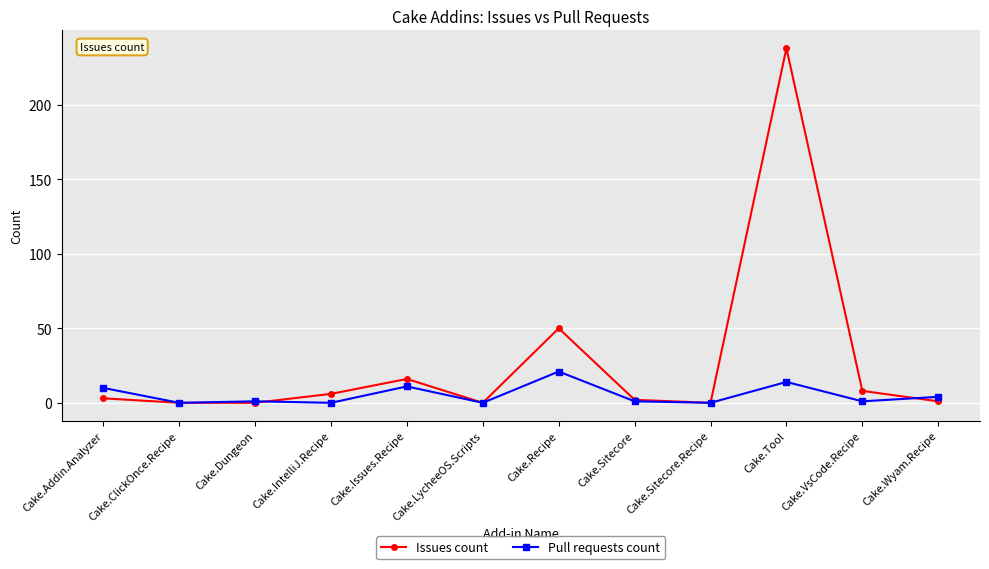

True or false: Pull requests count has a value of 12 at Cake.Sitecore.Recipe.

False